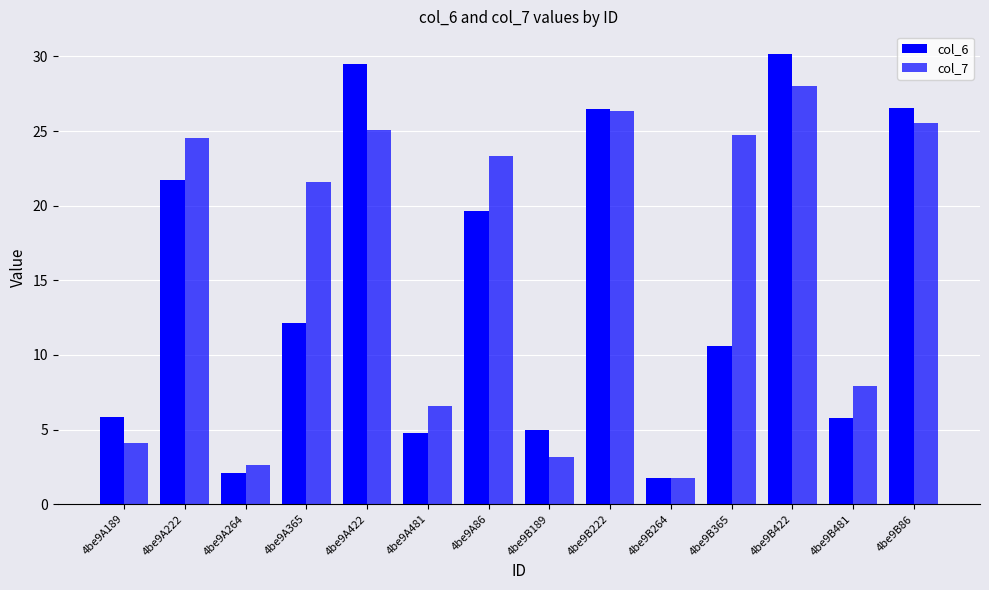

What position from the right is 4be9B481?

2